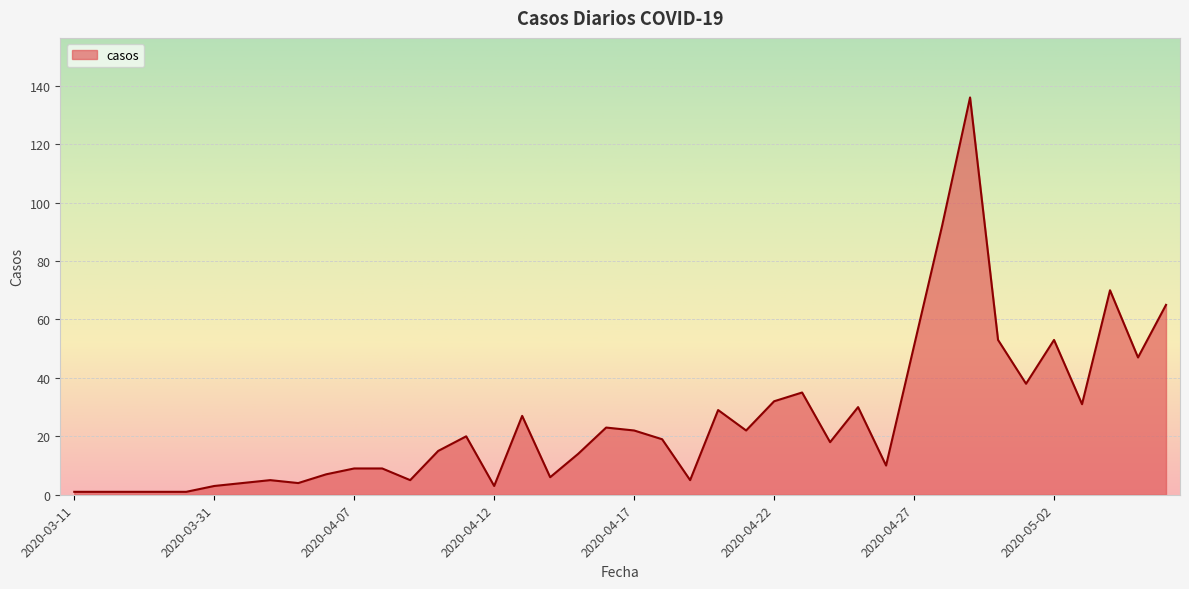

What is the difference between the maximum and minimum values?

135